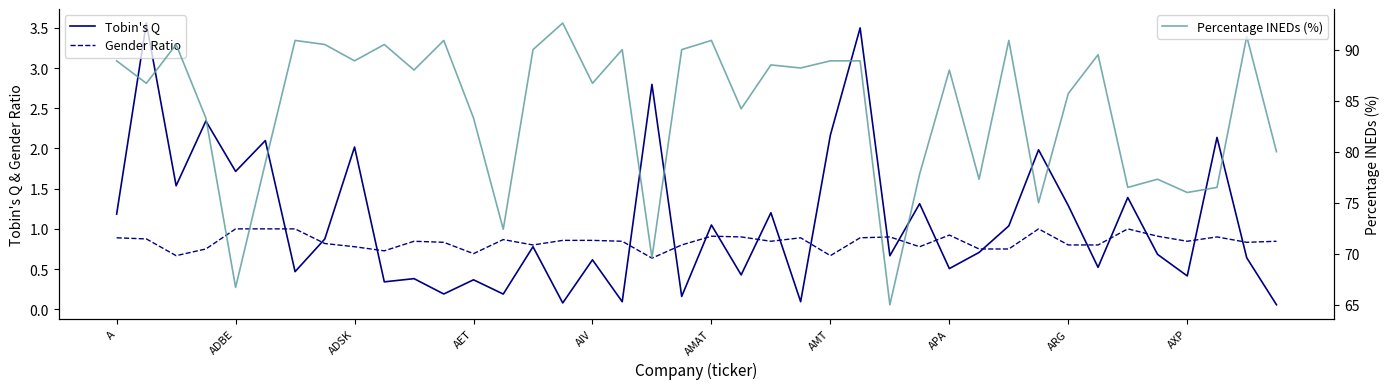

True or false: Tobin's Q has more than 2 points higher than both neighbors.

True